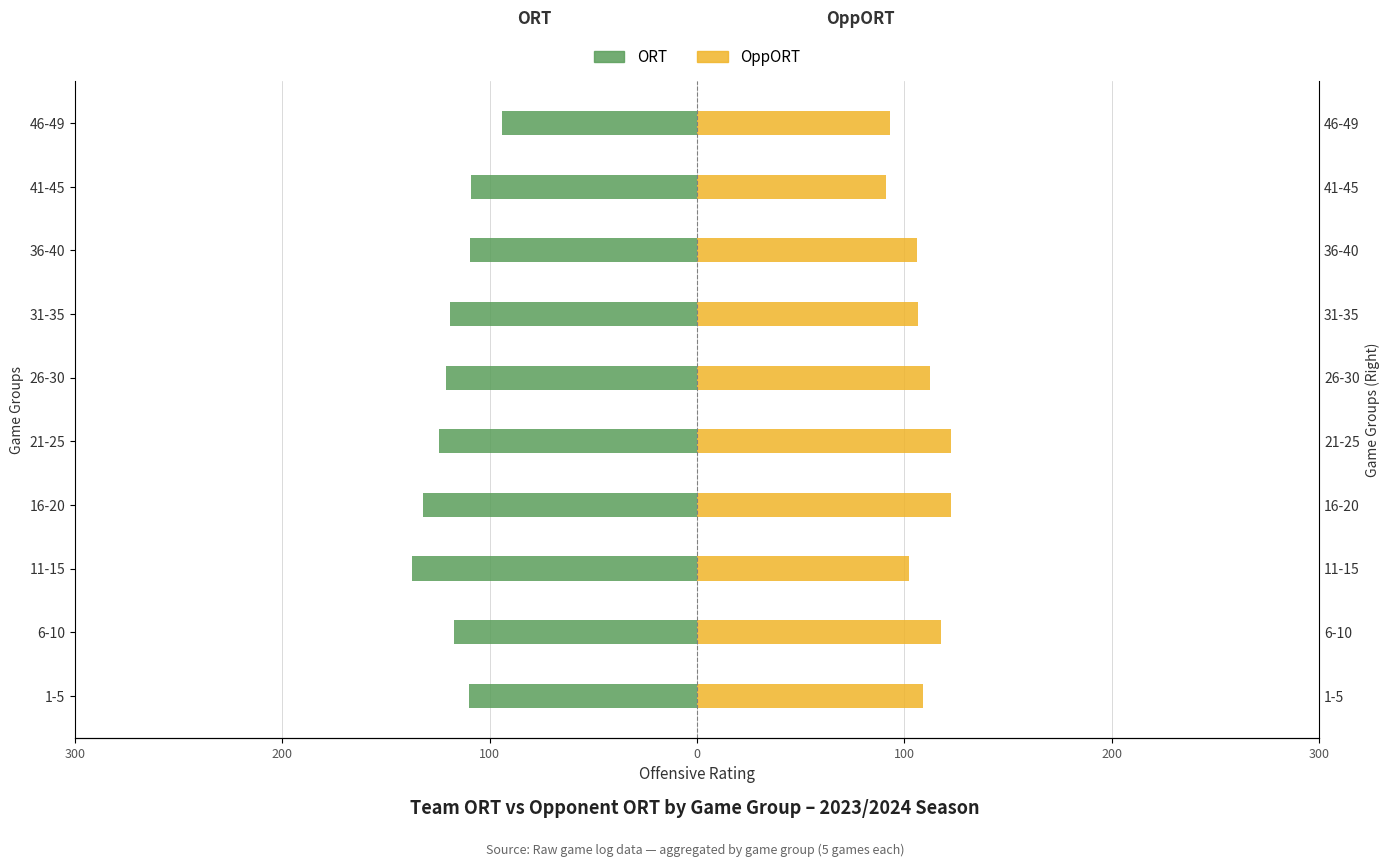

What are all the series names shown in the legend?

ORT, OppORT